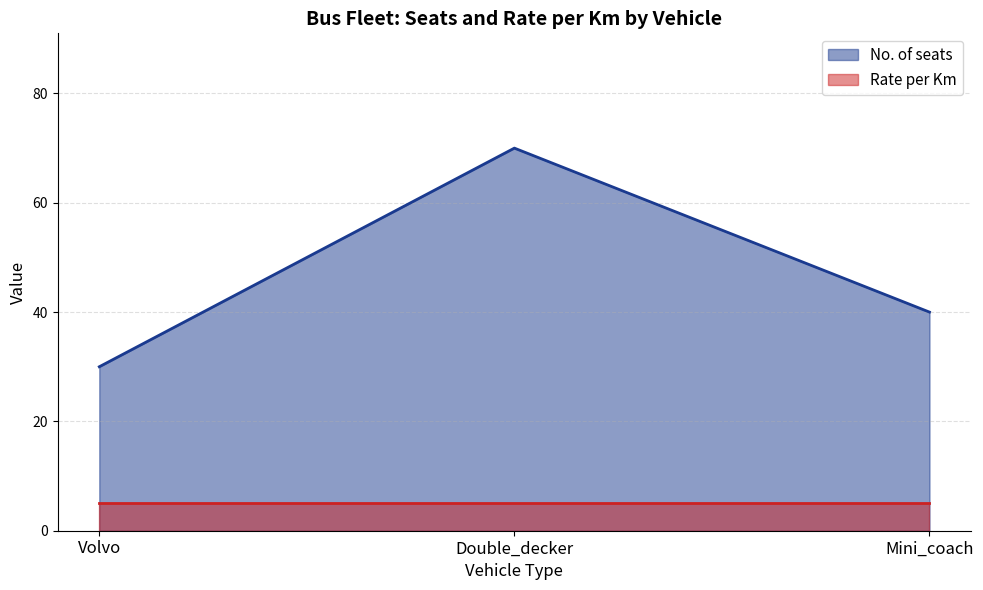

Which category has the highest value in the No. of seats series?

Double_decker